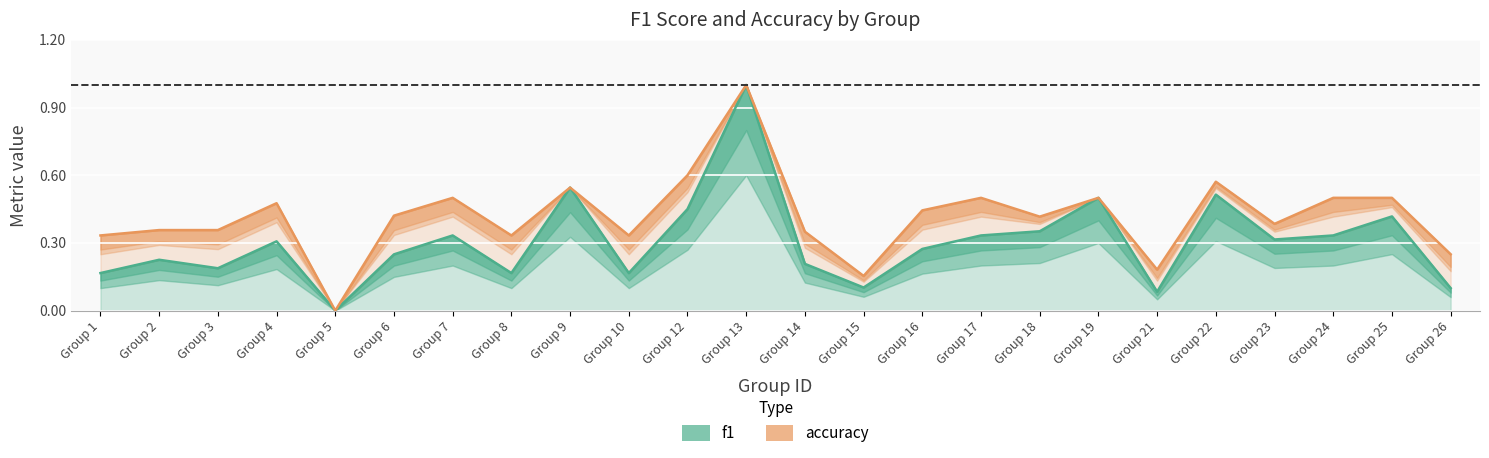

What is the total value across all series at Group 21?

0.3